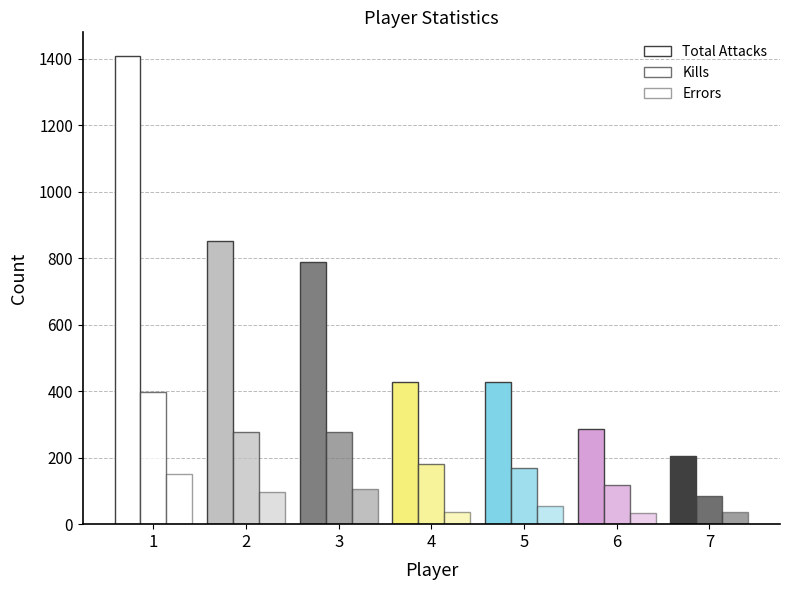

How many groups of bars are there?

7